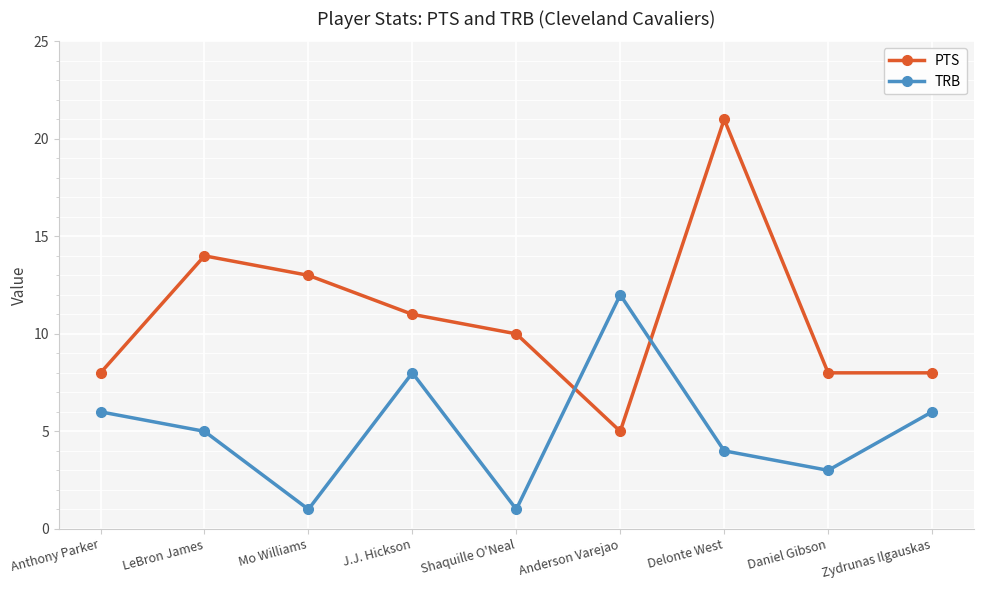

Read the PTS value at J.J. Hickson.

11